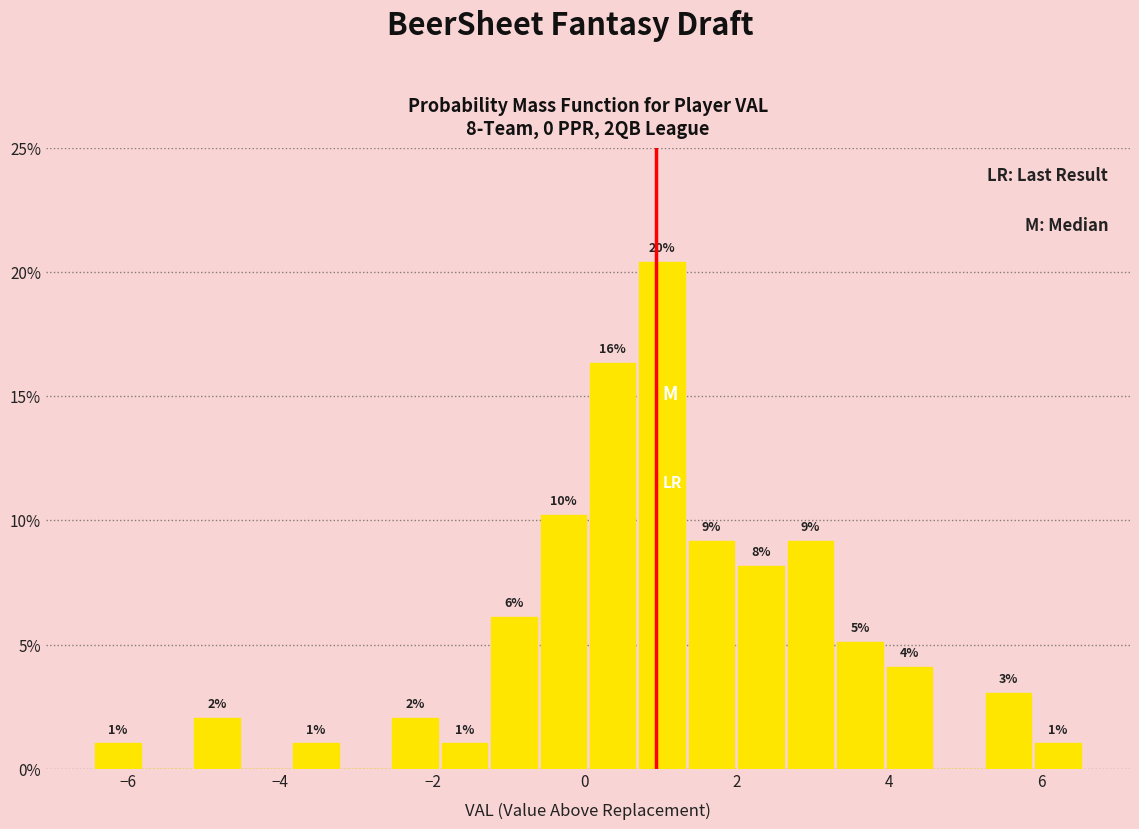

Read against the x-axis, roughly where is the centre of the tallest bar?

1.0